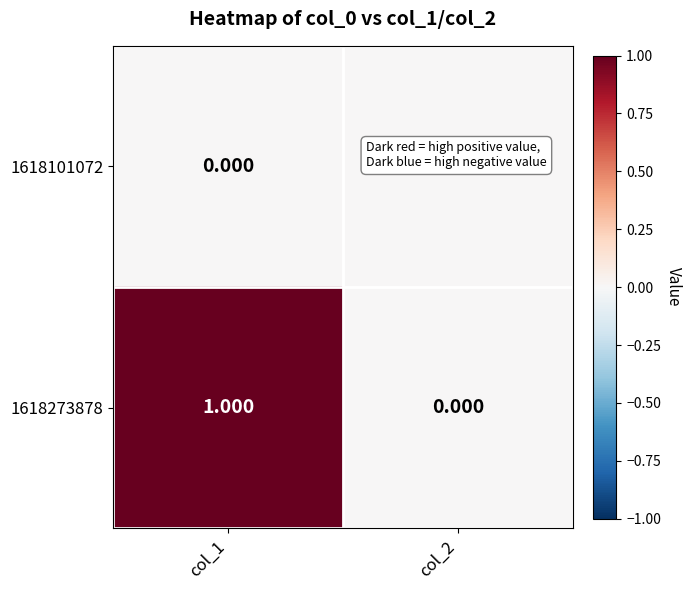

Is the value of 1618101072 at col_1 greater than the value of 1618273878 at col_1?

No